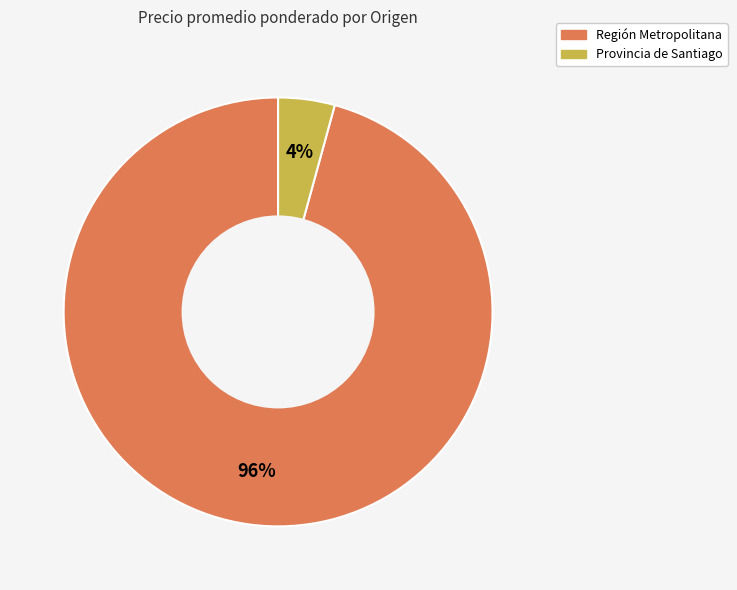

Which has a higher value, Provincia de Santiago or Región Metropolitana?

Región Metropolitana